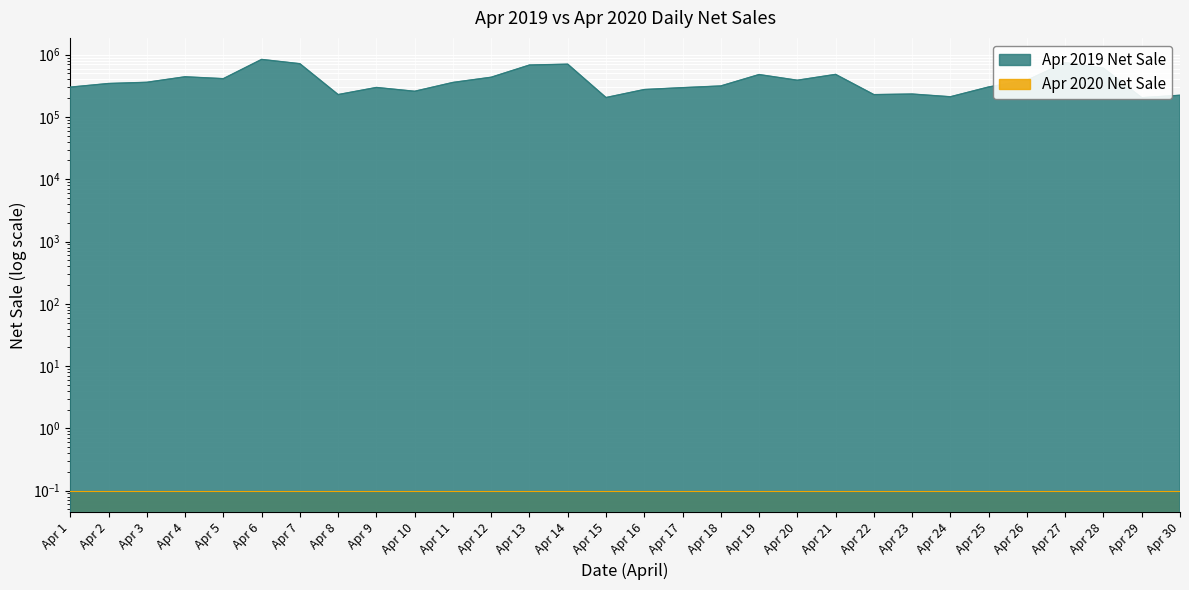

What is the smallest value displayed?

204125